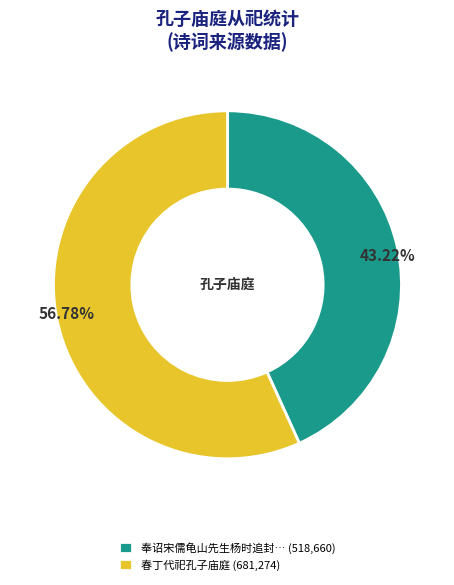

Rank the categories by value from highest to lowest.

春丁代祀孔子庙庭 (681,274), 奉诏宋儒龟山先生杨时追封… (518,660)